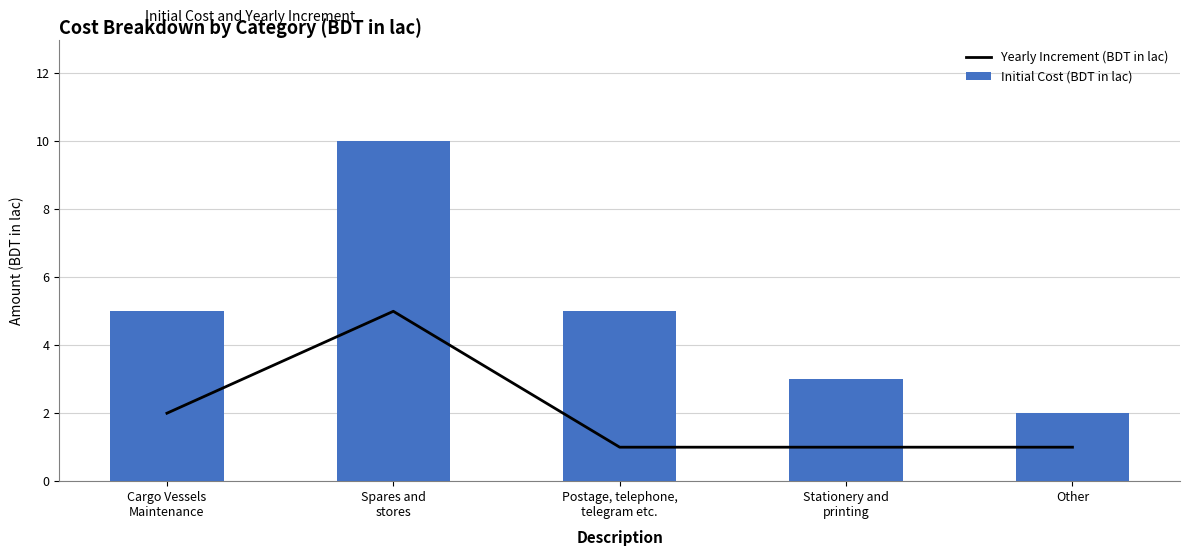

Reading left to right, extract all data points from this chart.

Yearly Increment (BDT in lac): Cargo Vessels
Maintenance=2	Spares and
stores=5	Postage, telephone,
telegram etc.=1	Stationery and
printing=1	Other=1
Initial Cost (BDT in lac): Cargo Vessels
Maintenance=5	Spares and
stores=10	Postage, telephone,
telegram etc.=5	Stationery and
printing=3	Other=2